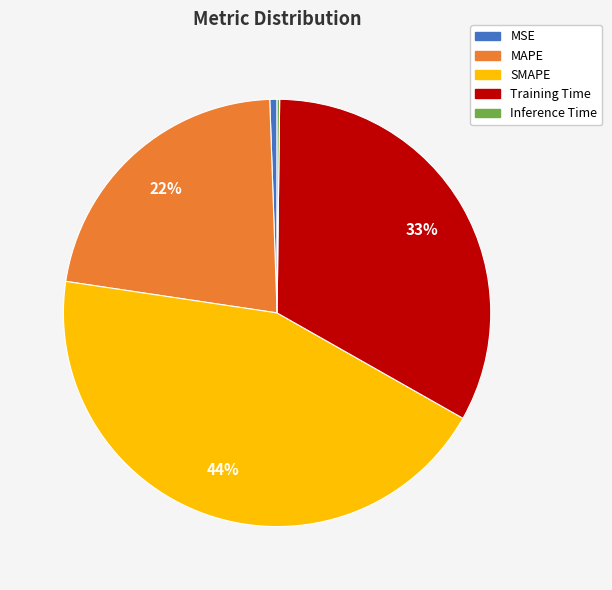

To the nearest percent, what is the difference between the Training Time and MSE slice percentages?

32%